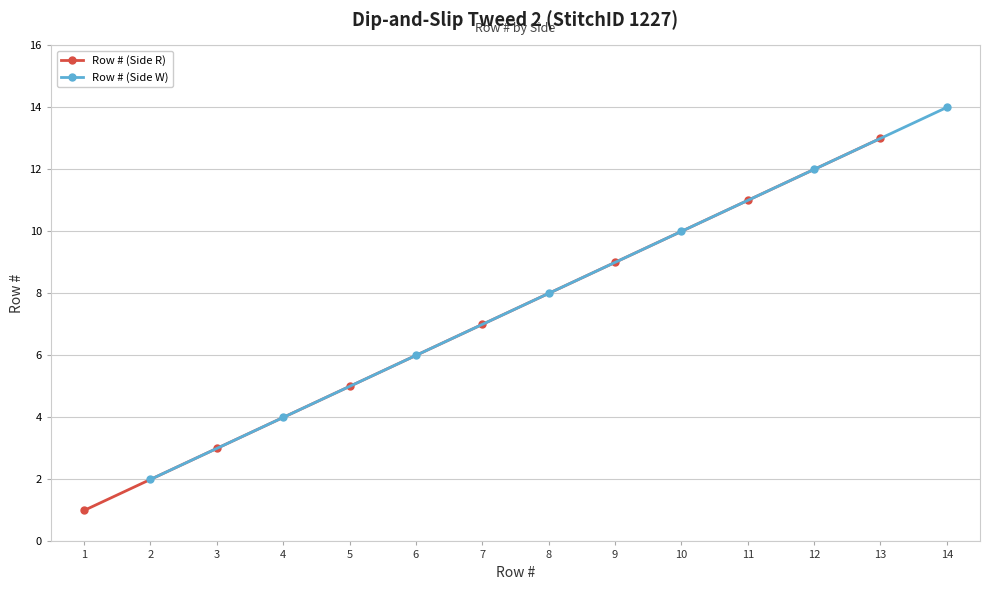

How many lines are shown in the chart?

2